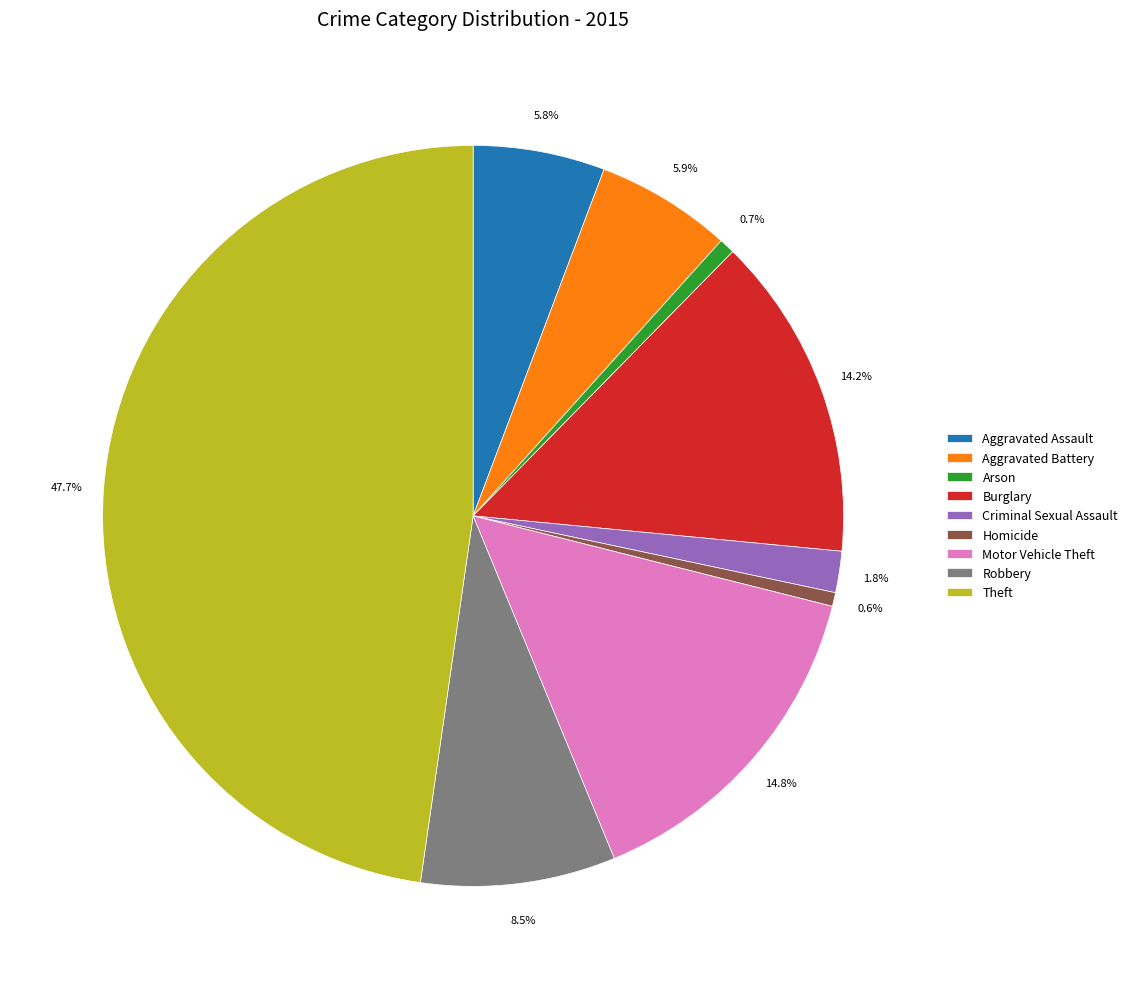

Does any single category account for the majority?

No